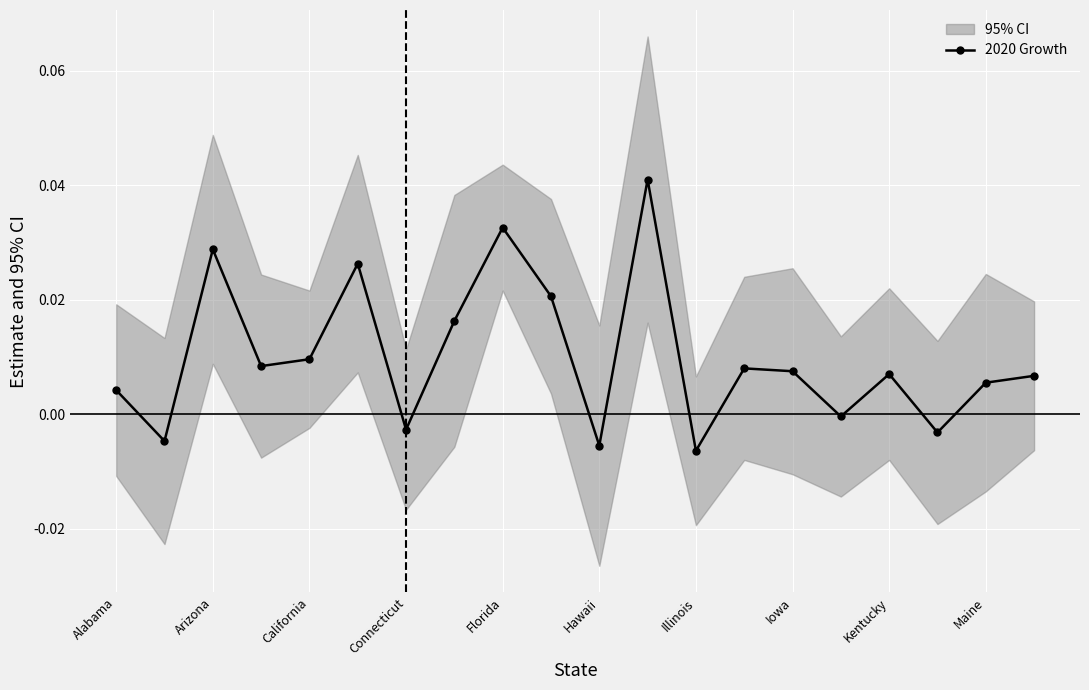

At which category does 2020 Growth reach its first local peak?

Arizona